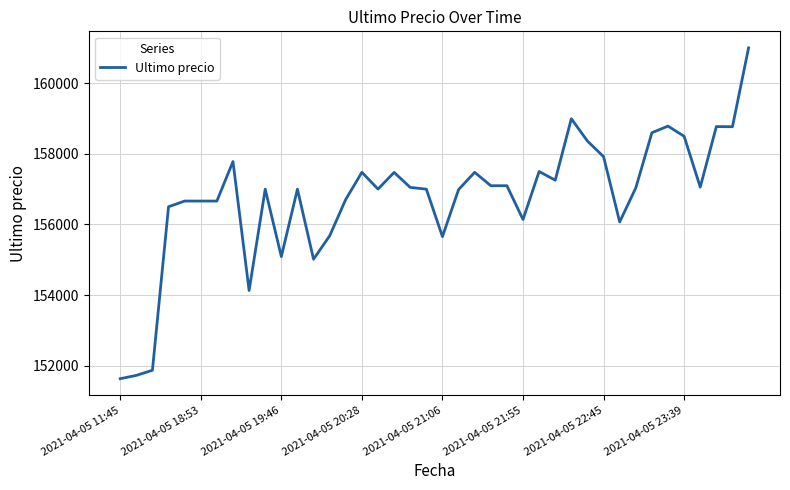

What is the minimum value shown in the chart?

151633